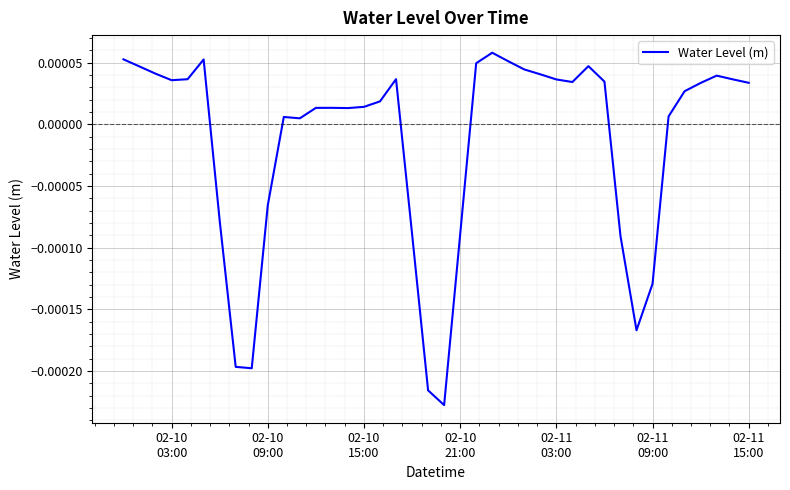

Does the chart have visible grid lines?

Yes